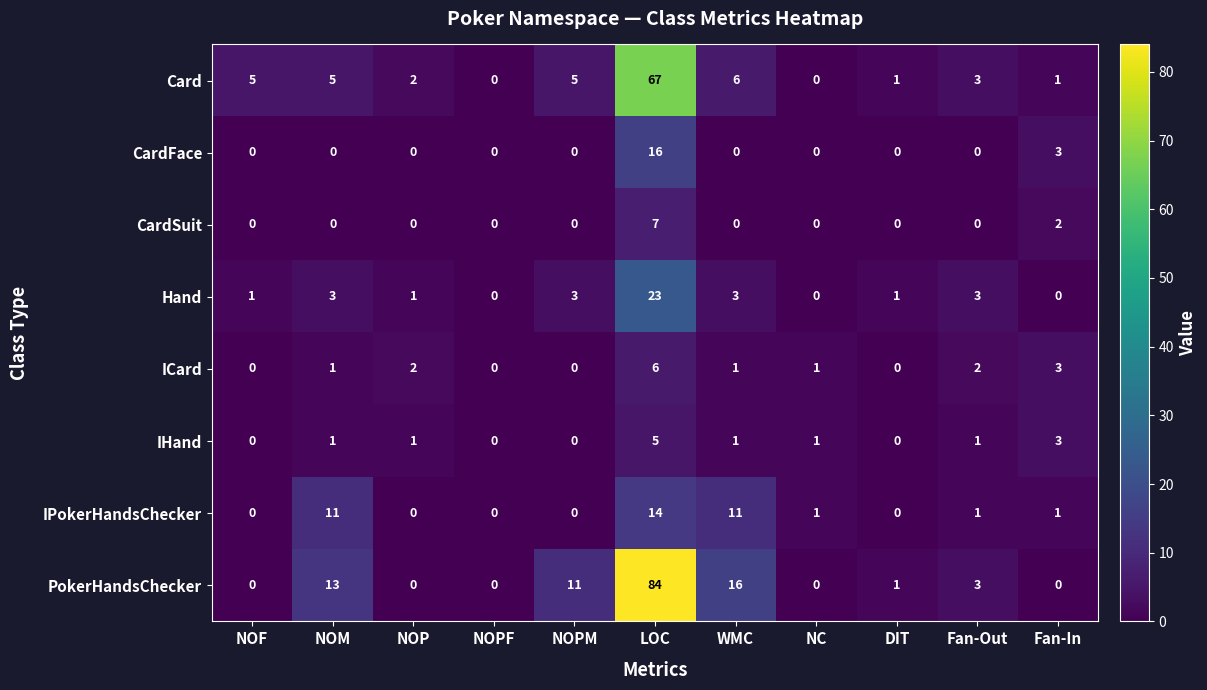

How many values in ICard are above zero?

7